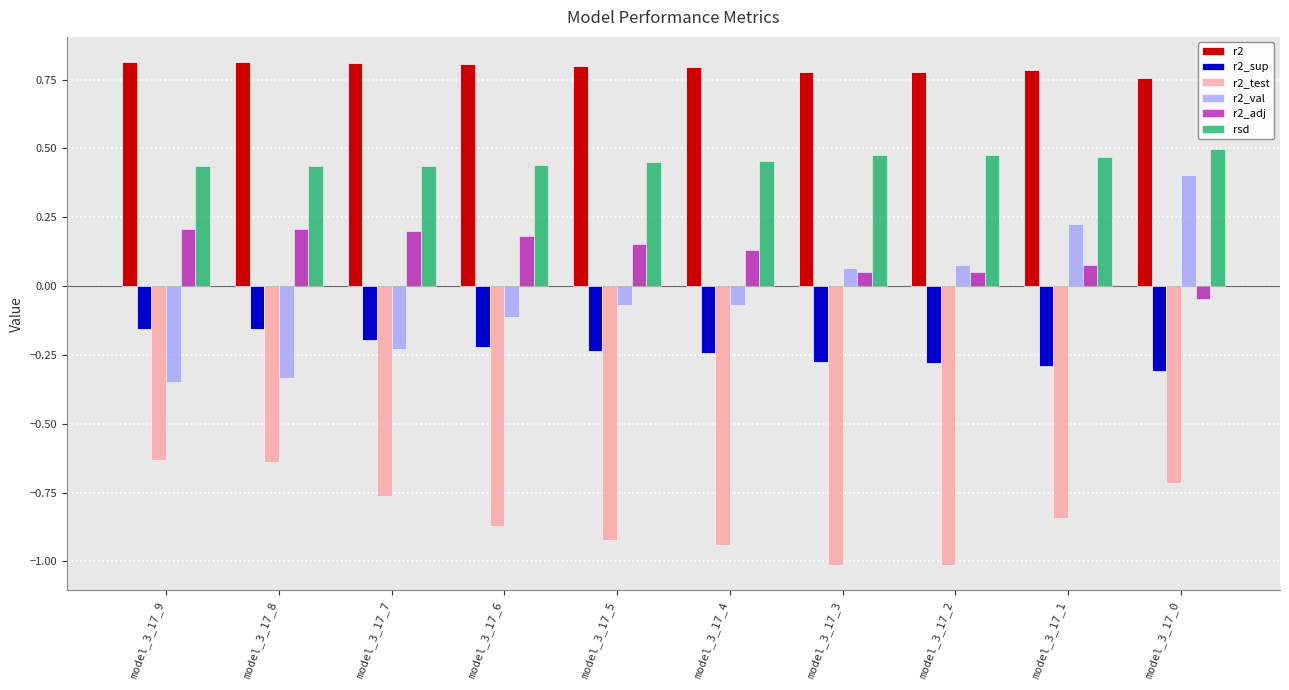

At how many categories does at least one series exceed 0?

10